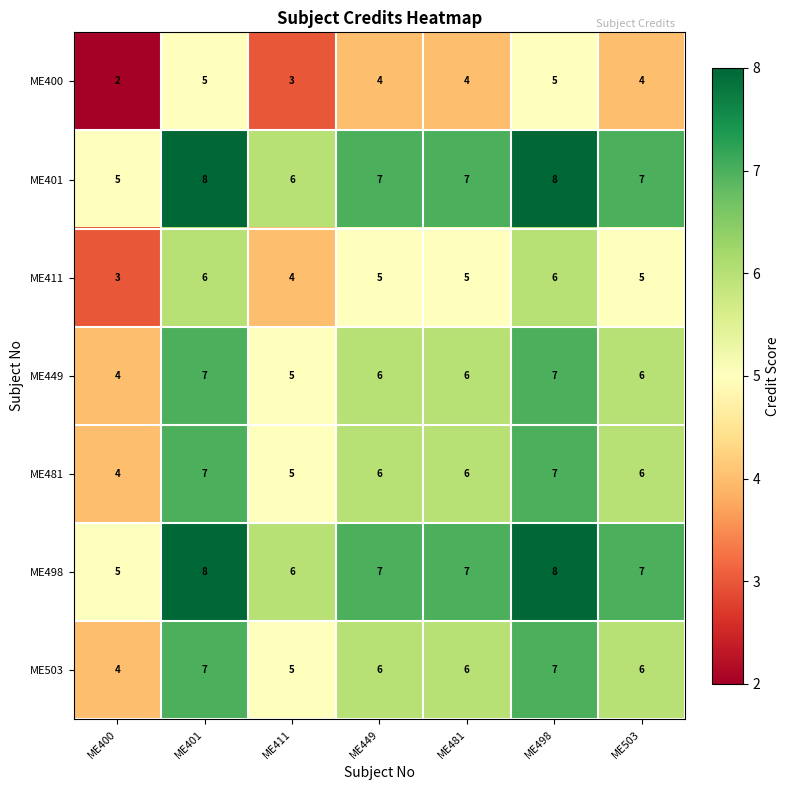

What is the sum of all ME401 values?

48